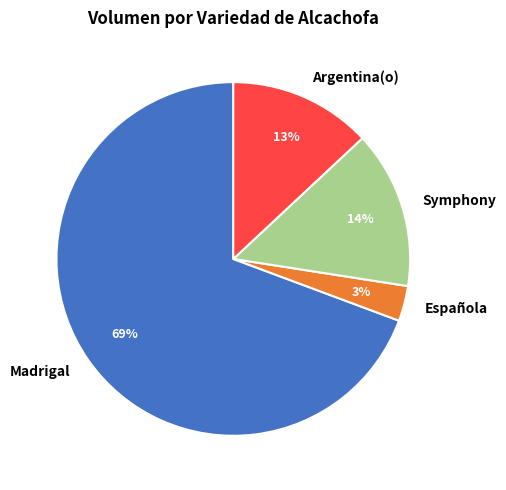

How many segments does this pie chart have?

4